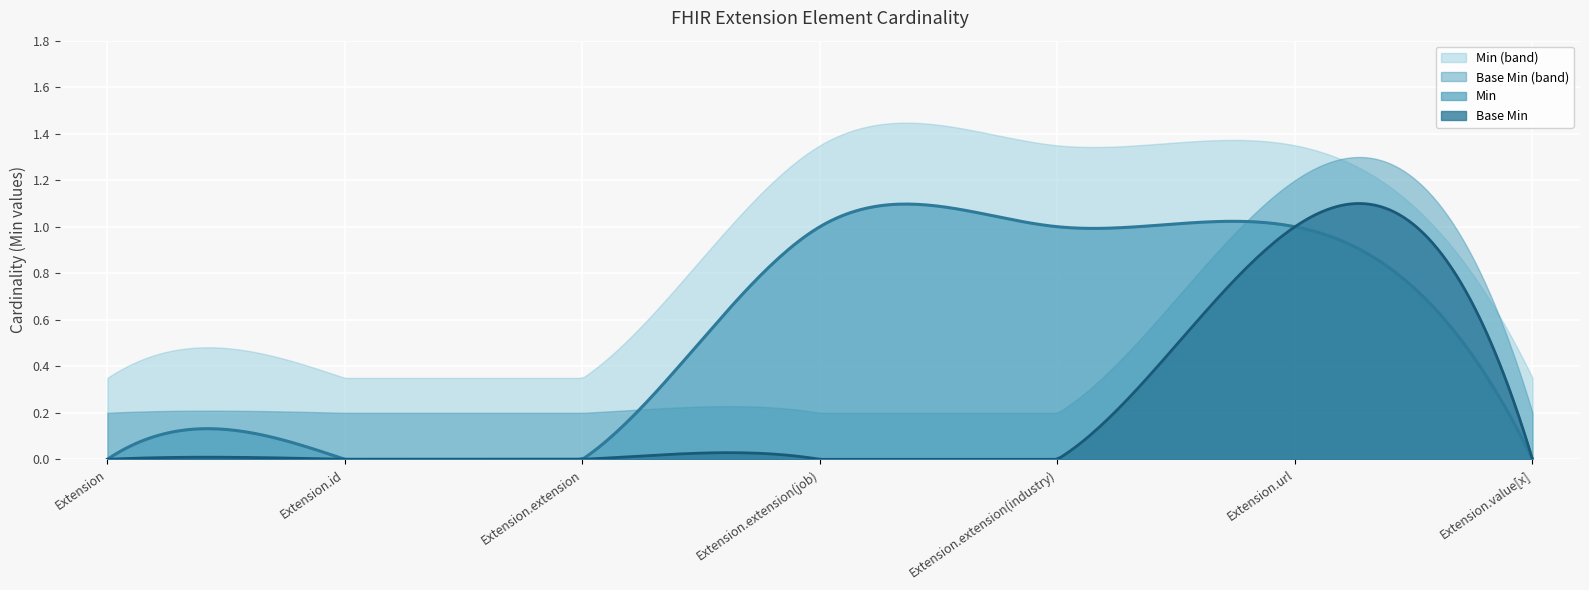

Reading left to right, what are all the values shown in this chart?

Min: 0	0	0	1	1	1	0
Base Min: 0	0	0	0	0	1	0